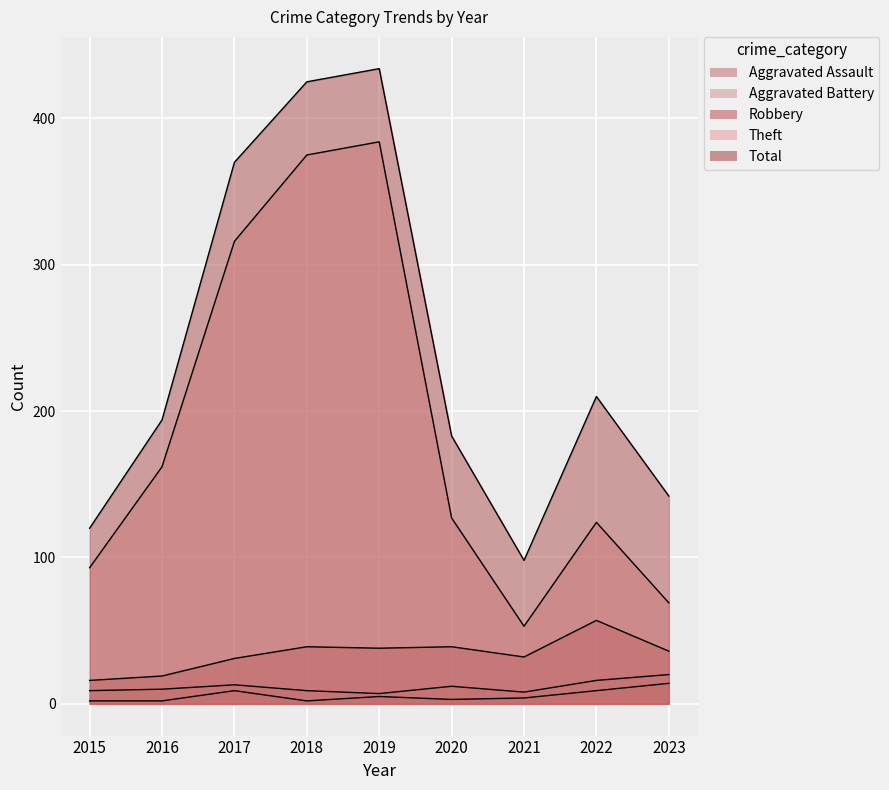

At which category is the sum across all series the highest?

2019